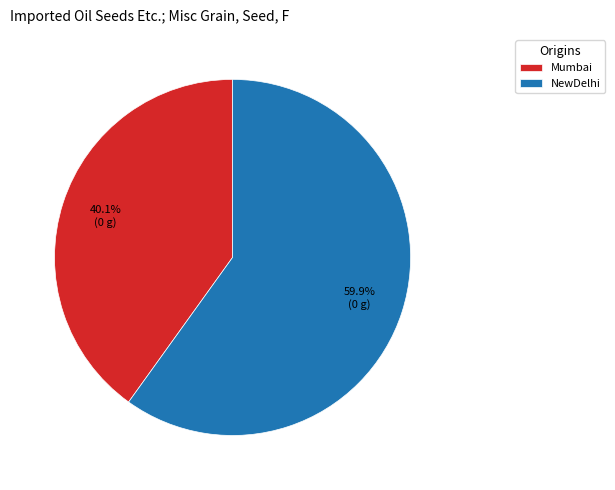

Which category has the biggest portion of the pie?

NewDelhi